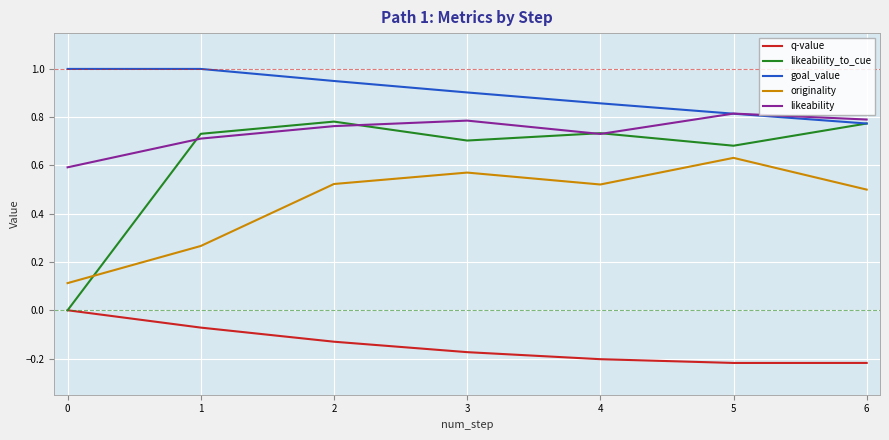

True or false: likeability and originality cross at least once.

False